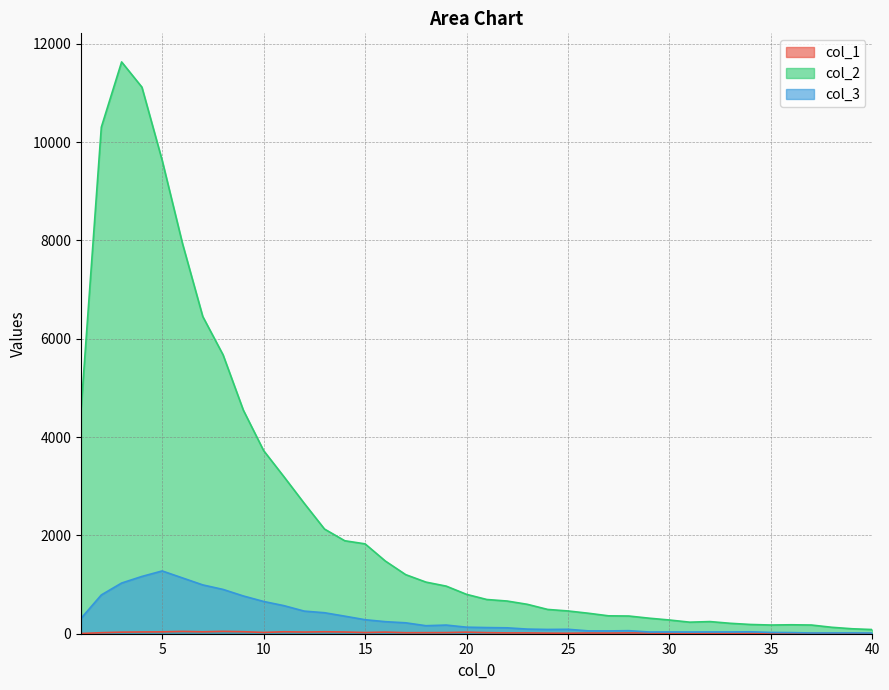

Reading right to left, what are all the values shown in this chart?

col_1: 4	5	7	9	13	13	6	7	8	5	8	13	17	13	15	10	12	17	17	22	32	23	22	21	33	24	35	40	34	40	26	41	48	39	47	38	36	32	21	4
col_2: 85	101	131	177	182	177	188	212	247	235	279	316	360	364	417	463	494	598	665	696	801	968	1050	1202	1478	1828	1891	2129	2653	3194	3725	4547	5673	6452	7937	9627	11118	11631	10303	4554
col_3: 14	17	16	15	23	26	39	36	36	35	36	35	62	57	58	90	87	94	120	125	133	176	163	222	245	285	357	427	460	571	656	768	901	993	1135	1277	1165	1031	789	312